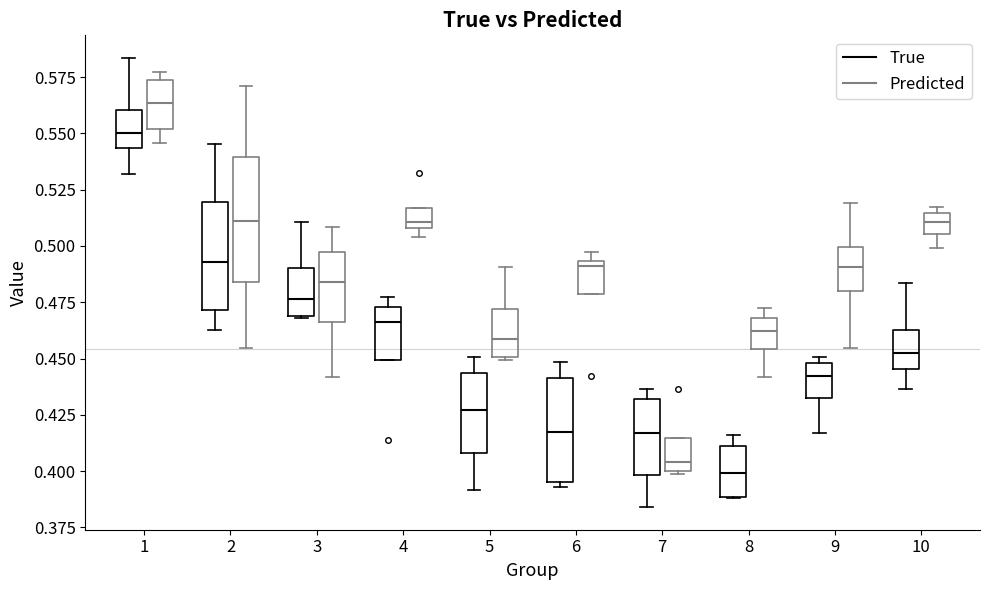

Reading left to right, read every box against the y-axis: the position of its median line, the range the box covers, and the ends of its whiskers. The values are not printed on the chart, so give them approximately, as read against the axis.

1 (True): median 0.550, box 0.545 to 0.560, whiskers 0.530 to 0.585
1 (Predicted): median 0.565, box 0.550 to 0.575, whiskers 0.545 to 0.575 (just above the box's upper edge)
2 (True): median 0.495, box 0.470 to 0.520, whiskers 0.460 to 0.545
2 (Predicted): median 0.510, box 0.485 to 0.540, whiskers 0.455 to 0.570
3 (True): median 0.475, box 0.470 to 0.490, whiskers 0.470 to 0.510
3 (Predicted): median 0.485, box 0.465 to 0.495, whiskers 0.440 to 0.510
4 (True): median 0.465, box 0.450 to 0.475, whiskers 0.450 to 0.475 (just above the box's upper edge)
4 (Predicted): median 0.510 (just above the box's lower edge), box 0.510 to 0.515, whiskers 0.505 to 0.515
5 (True): median 0.425, box 0.410 to 0.445, whiskers 0.390 to 0.450
5 (Predicted): median 0.460, box 0.450 to 0.470, whiskers 0.450 to 0.490
6 (True): median 0.415, box 0.395 to 0.440, whiskers 0.395 (just below the box's lower edge) to 0.450
6 (Predicted): median 0.490, box 0.480 to 0.495, whiskers 0.480 to 0.495 (just above the box's upper edge)
7 (True): median 0.415, box 0.400 to 0.430, whiskers 0.385 to 0.435
7 (Predicted): median 0.405, box 0.400 to 0.415, whiskers 0.400 to 0.415
8 (True): median 0.400, box 0.390 to 0.410, whiskers 0.390 to 0.415
8 (Predicted): median 0.460, box 0.455 to 0.470, whiskers 0.440 to 0.470 (just above the box's upper edge)
9 (True): median 0.440, box 0.430 to 0.450, whiskers 0.415 to 0.450 (just above the box's upper edge)
9 (Predicted): median 0.490, box 0.480 to 0.500, whiskers 0.455 to 0.520
10 (True): median 0.450, box 0.445 to 0.465, whiskers 0.435 to 0.485
10 (Predicted): median 0.510, box 0.505 to 0.515, whiskers 0.500 to 0.515 (just above the box's upper edge)